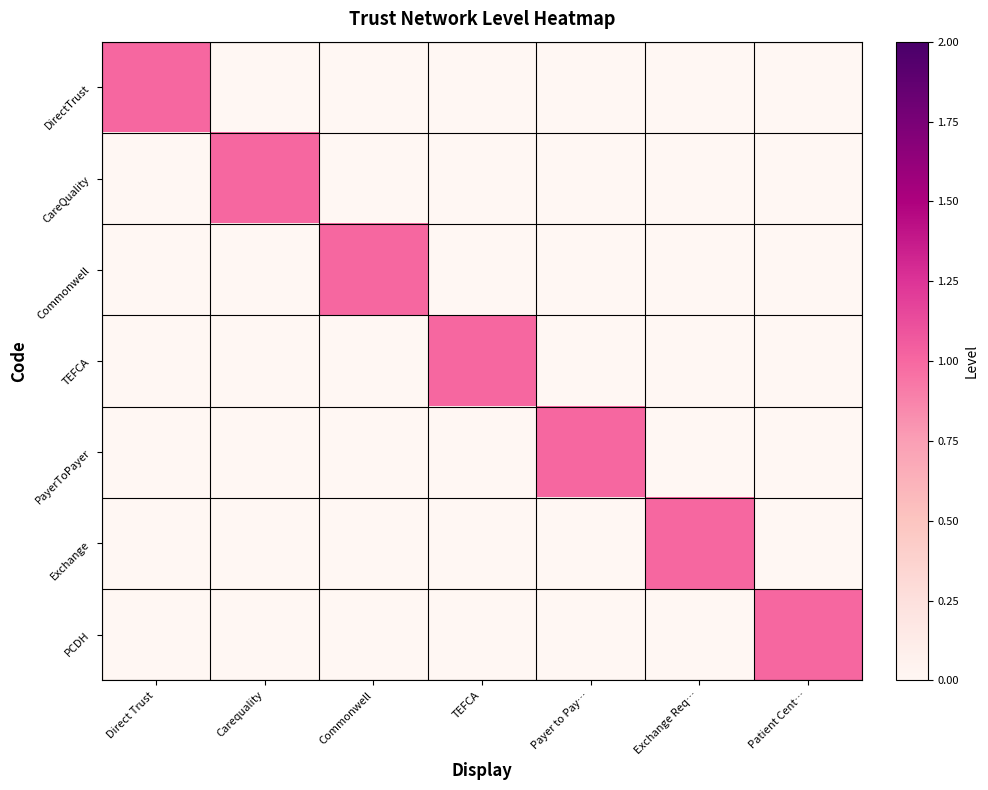

Reading left to right, transcribe all the data shown in this chart.

DirectTrust: Direct Trust=1	Carequality=0	Commonwell=0	TEFCA=0	Payer to Pay…=0	Exchange Req…=0	Patient Cent…=0
CareQuality: Direct Trust=0	Carequality=1	Commonwell=0	TEFCA=0	Payer to Pay…=0	Exchange Req…=0	Patient Cent…=0
Commonwell: Direct Trust=0	Carequality=0	Commonwell=1	TEFCA=0	Payer to Pay…=0	Exchange Req…=0	Patient Cent…=0
TEFCA: Direct Trust=0	Carequality=0	Commonwell=0	TEFCA=1	Payer to Pay…=0	Exchange Req…=0	Patient Cent…=0
PayerToPayer: Direct Trust=0	Carequality=0	Commonwell=0	TEFCA=0	Payer to Pay…=1	Exchange Req…=0	Patient Cent…=0
Exchange: Direct Trust=0	Carequality=0	Commonwell=0	TEFCA=0	Payer to Pay…=0	Exchange Req…=1	Patient Cent…=0
PCDH: Direct Trust=0	Carequality=0	Commonwell=0	TEFCA=0	Payer to Pay…=0	Exchange Req…=0	Patient Cent…=1